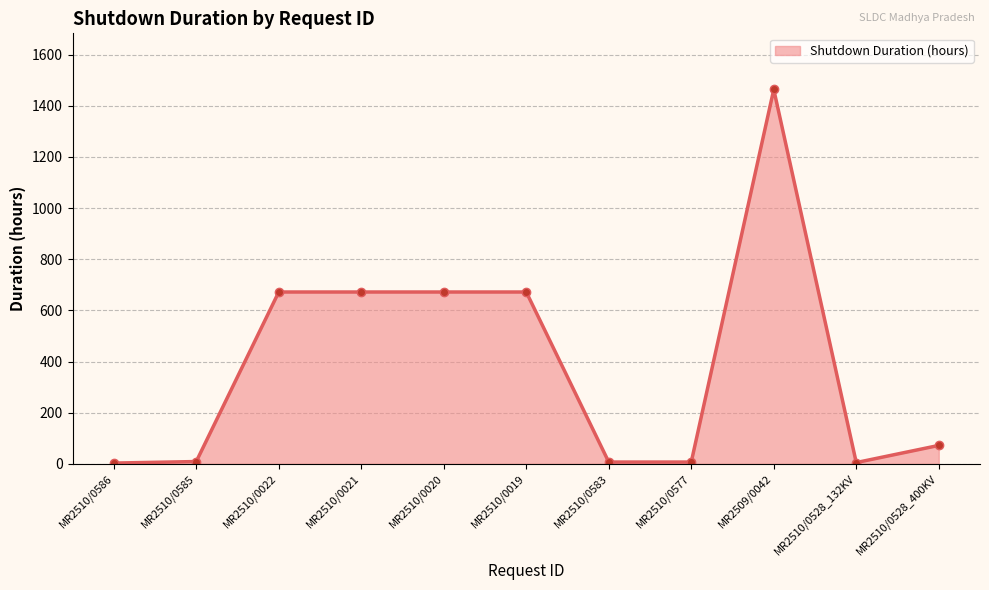

What is the label of the 5th point from the right?

MR2510/0583